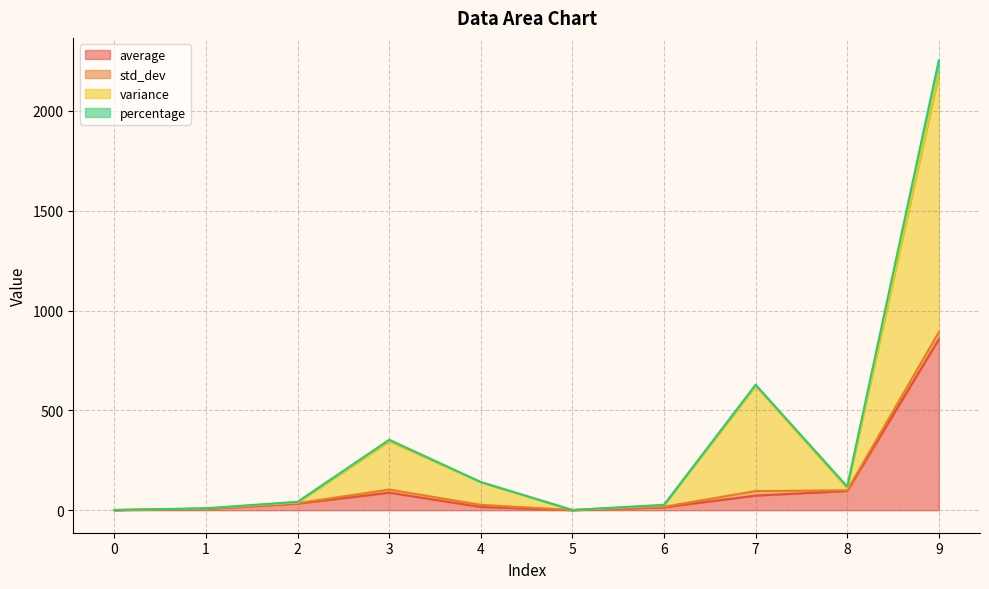

What is the average value of the average series?

118.5